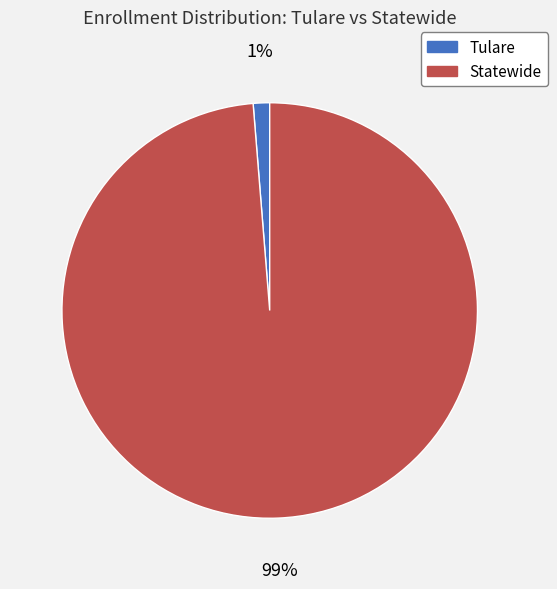

Between Statewide and Tulare, which is larger?

Statewide